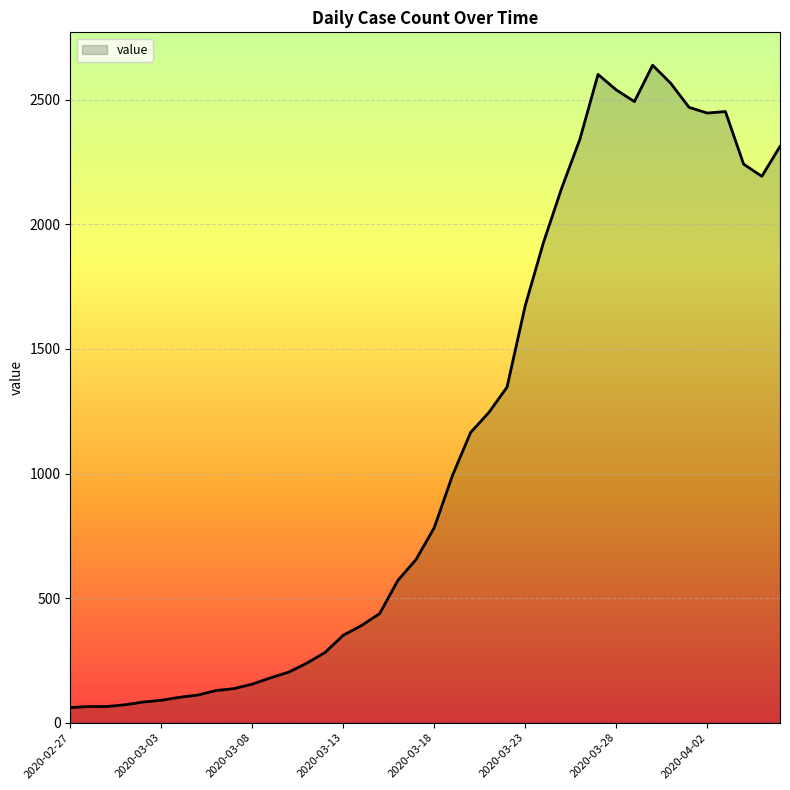

What is the difference between the maximum and minimum values?

2578